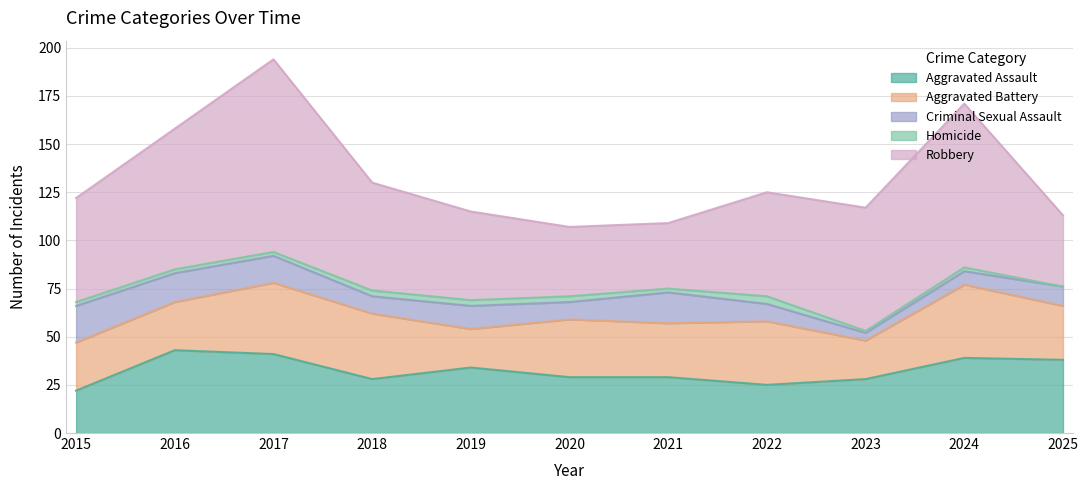

What is the difference between the Robbery values at 2016 and 2020?

37